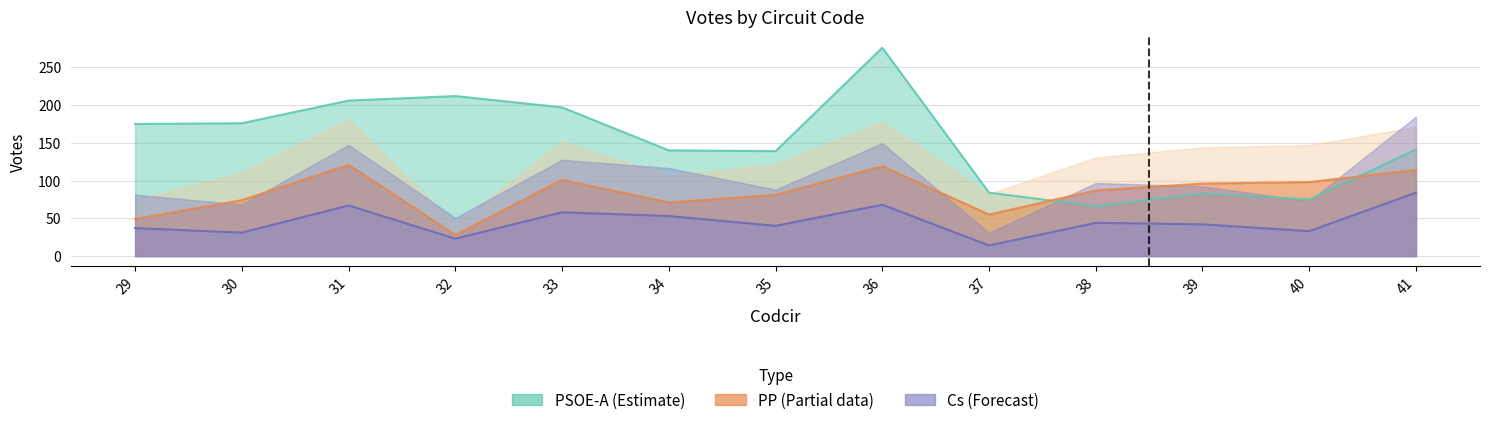

In Cs, how many points are lower than both neighbors (excluding endpoints)?

5